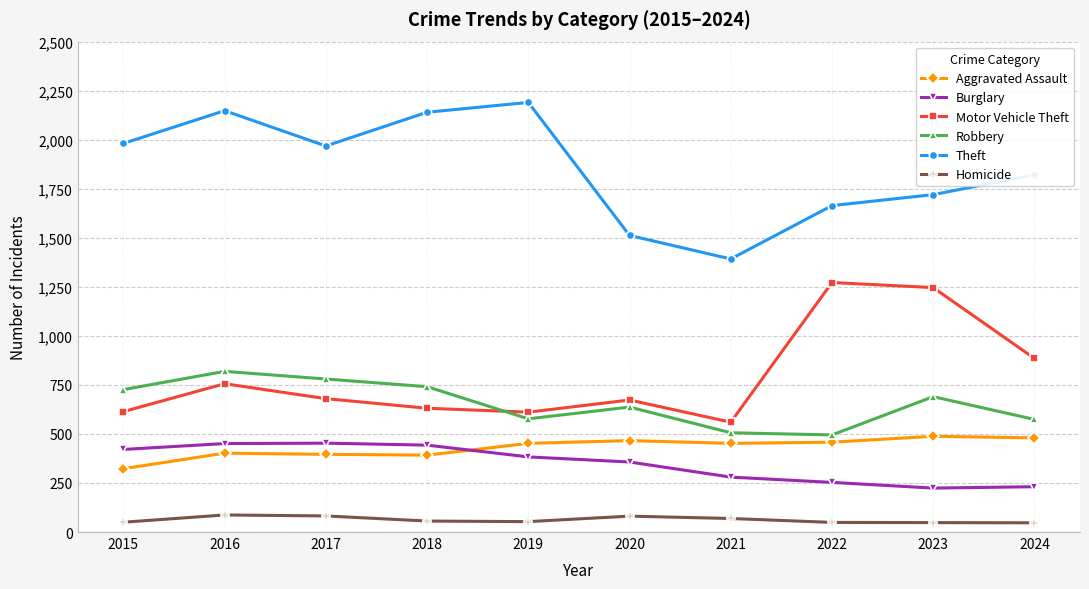

What is the difference between the highest and lowest values at 2019?

2137